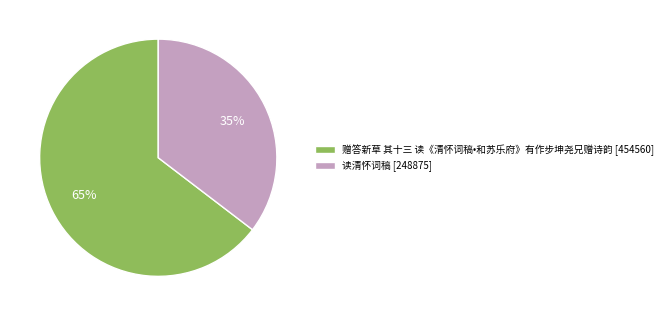

The 读清怀词稿 slice represents 35% of the pie. True or false?

True